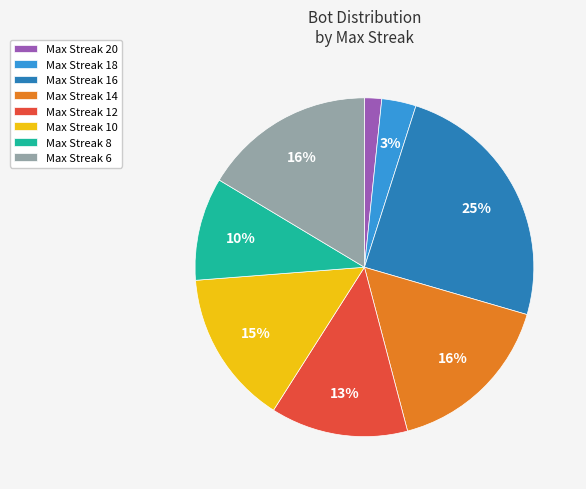

What percentage is the Max Streak 10 slice, to the nearest percent?

15%